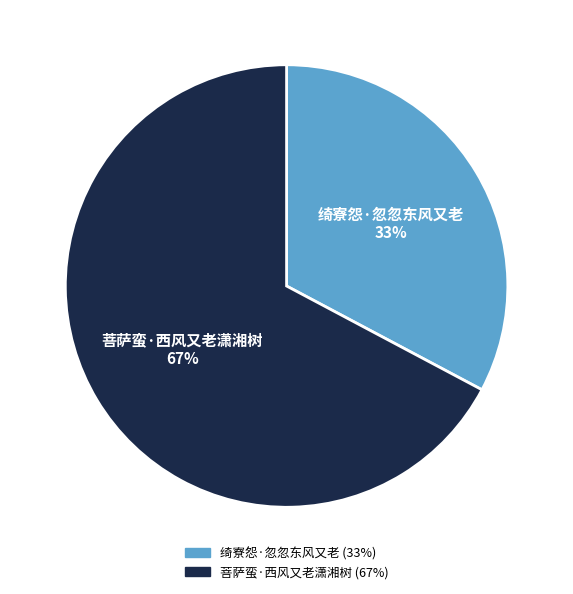

To the nearest percent, what is the difference between the 菩萨蛮·西风又老潇湘树 and 绮寮怨·忽忽东风又老 slice percentages?

34%